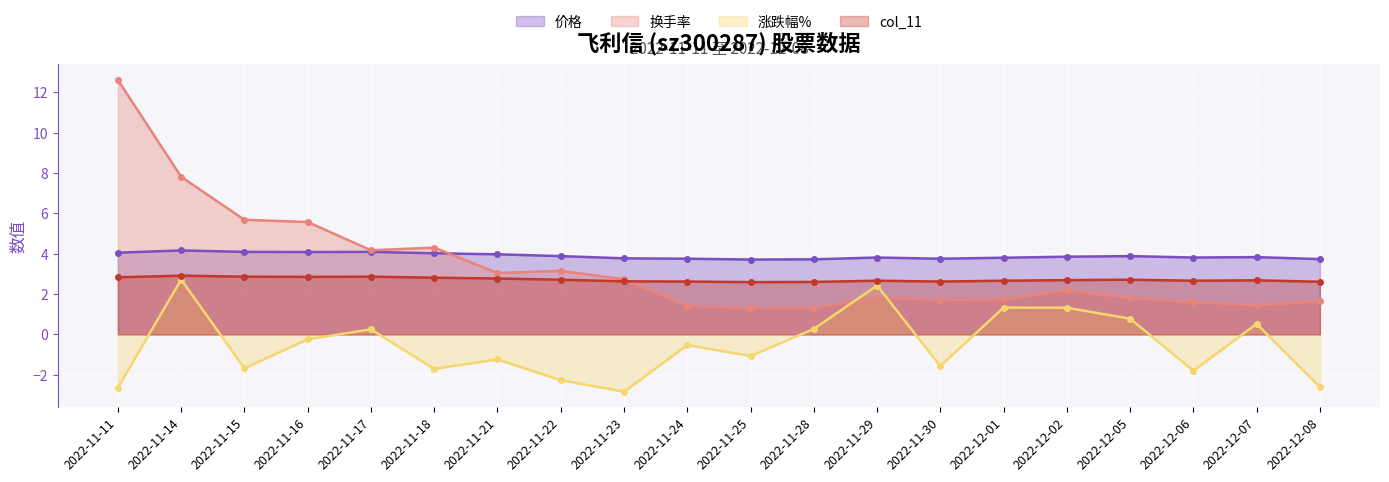

What is the sum of the 换手率 values at 2022-11-21 and 2022-11-14?

10.8